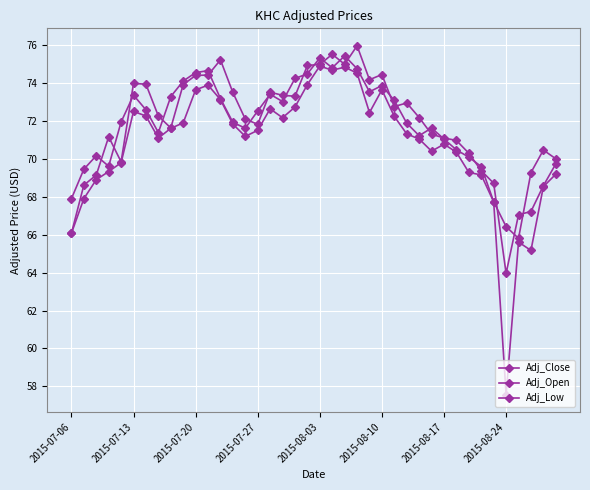

At which label does Adj_Open first exceed 72?

2015-07-13